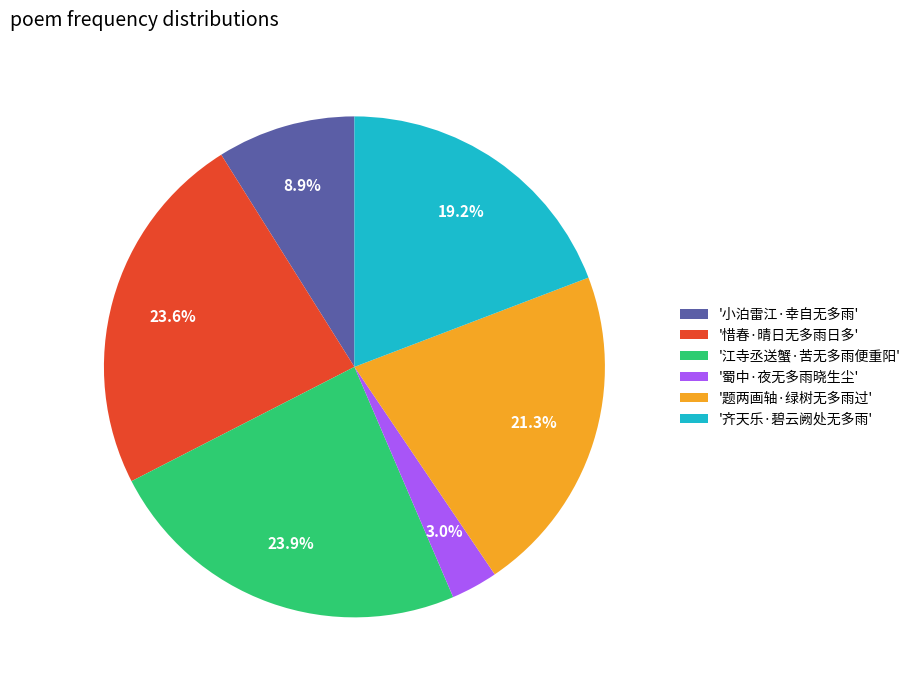

Which slice is the smallest?

'蜀中·夜无多雨晓生尘'